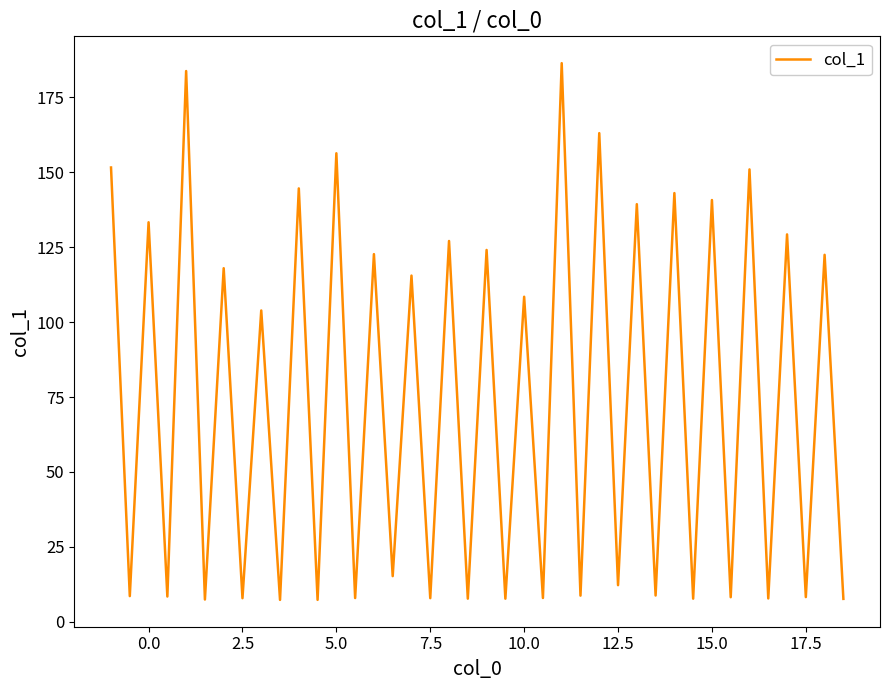

What is the smallest value displayed?

7.3